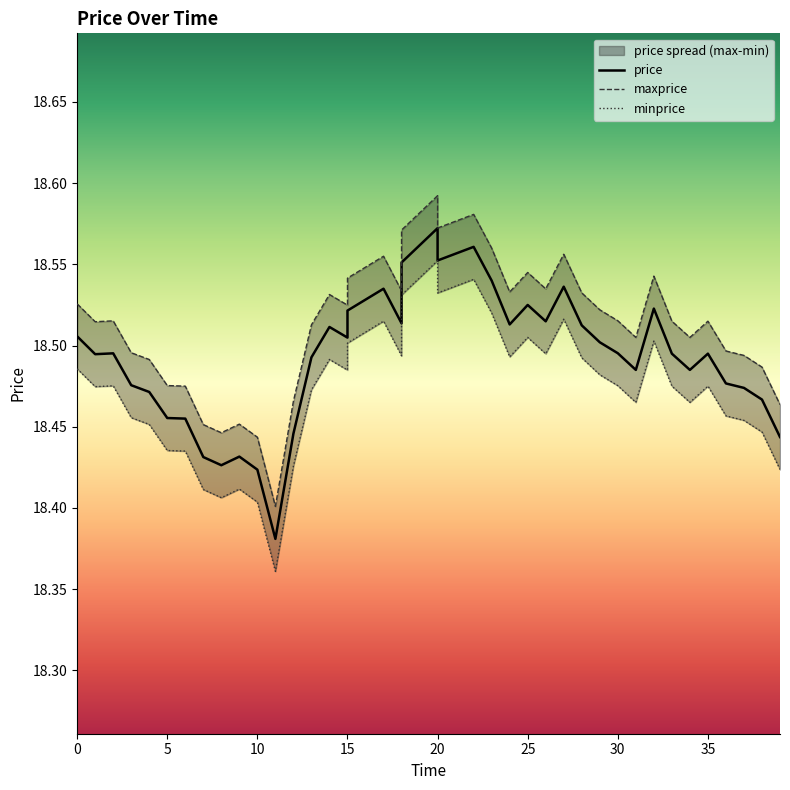

Reading right to left, extract all data points from this chart.

price: 18.4	18.5	18.5	18.5	18.5	18.5	18.5	18.5	18.5	18.5	18.5	18.5	18.5	18.5	18.5	18.5	18.5	18.6	18.6	18.6	18.6	18.5	18.5	18.5	18.5	18.5	18.5	18.4	18.4	18.4	18.4	18.4	18.4	18.5	18.5	18.5	18.5	18.5	18.5	18.5
maxprice: 18.5	18.5	18.5	18.5	18.5	18.5	18.5	18.5	18.5	18.5	18.5	18.5	18.6	18.5	18.5	18.5	18.6	18.6	18.6	18.6	18.6	18.5	18.6	18.5	18.5	18.5	18.5	18.5	18.4	18.4	18.5	18.4	18.5	18.5	18.5	18.5	18.5	18.5	18.5	18.5
minprice: 18.4	18.4	18.5	18.5	18.5	18.5	18.5	18.5	18.5	18.5	18.5	18.5	18.5	18.5	18.5	18.5	18.5	18.5	18.5	18.6	18.5	18.5	18.5	18.5	18.5	18.5	18.5	18.4	18.4	18.4	18.4	18.4	18.4	18.4	18.4	18.5	18.5	18.5	18.5	18.5